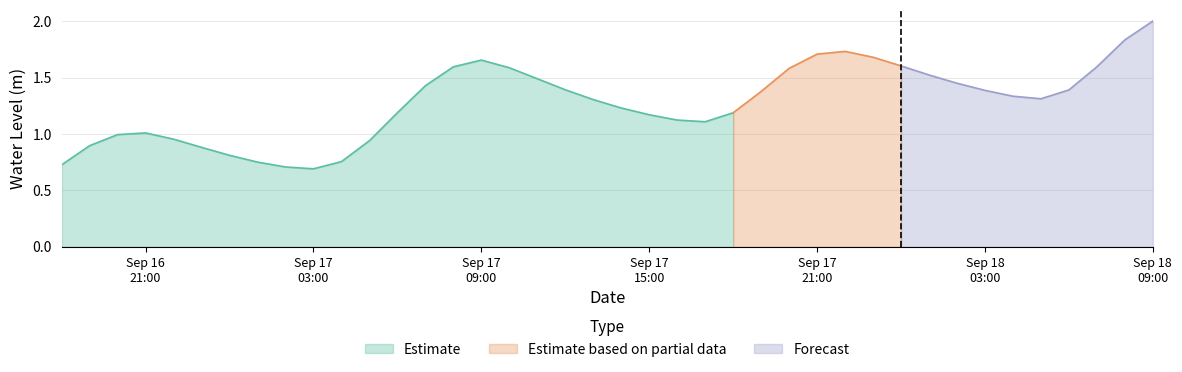

Where is the first local maximum?

2025-09-16 21:00:00